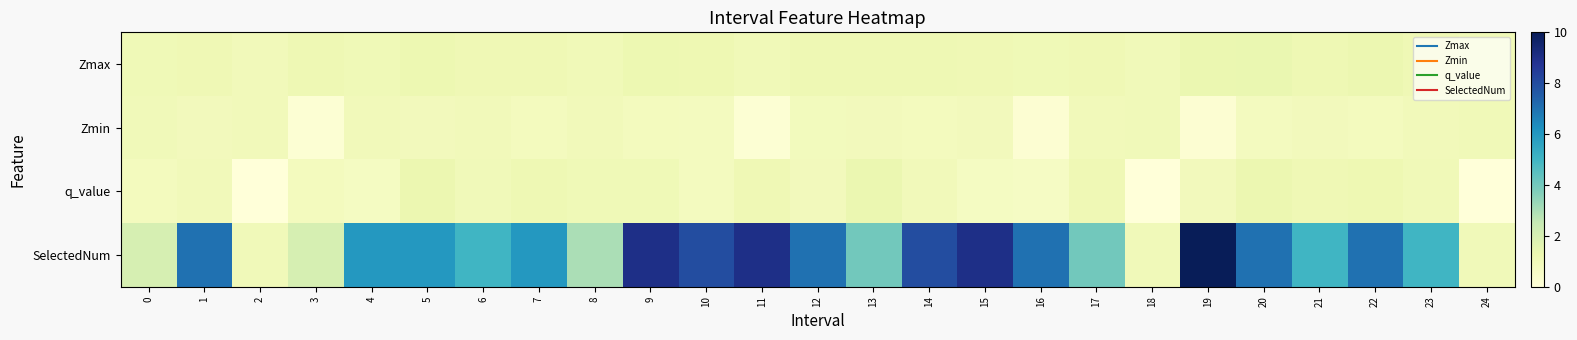

How many categories are shown in the chart?

25